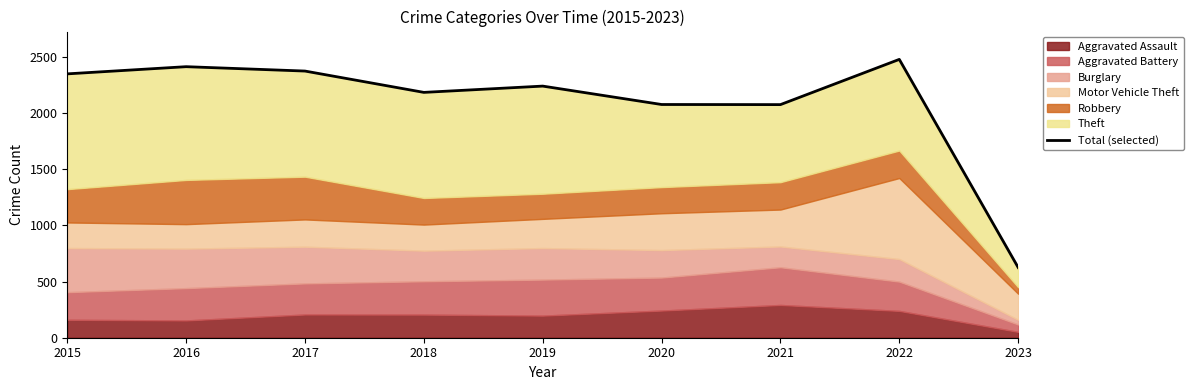

Where does the data first go above 2242?

2015